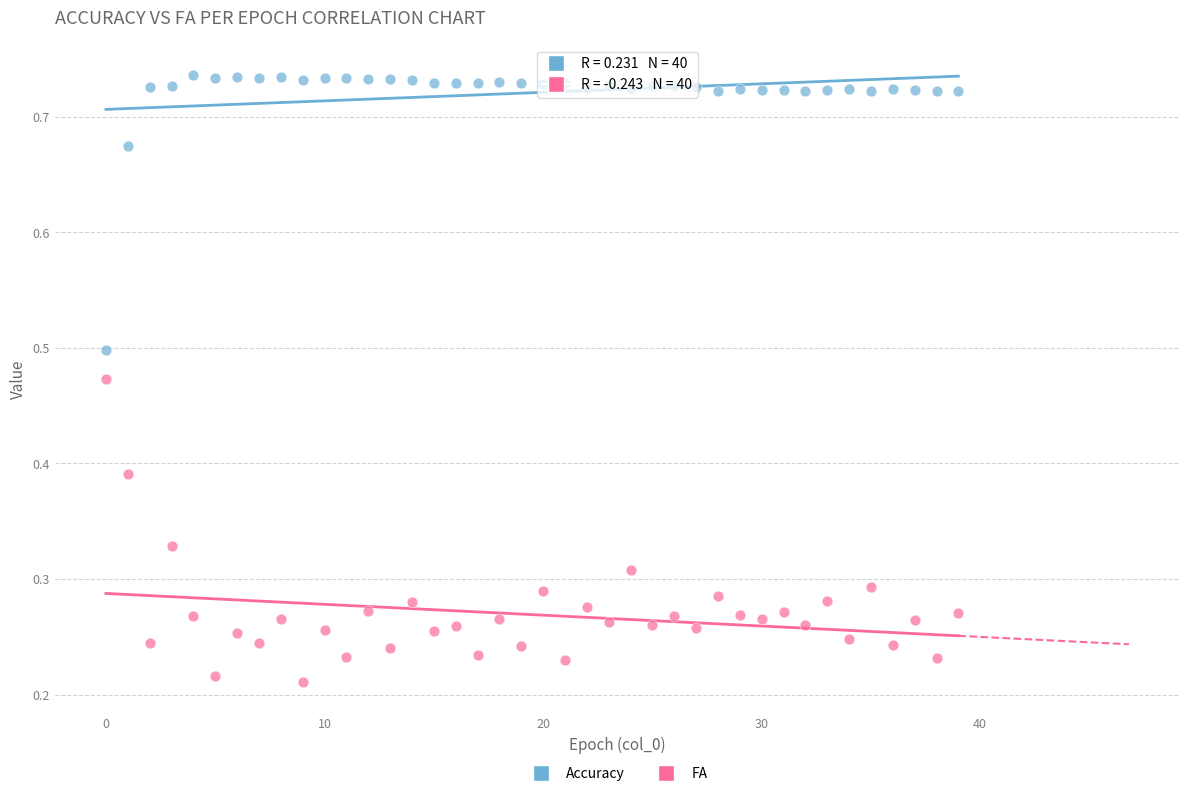

Which series contains the highest Y value?

Accuracy